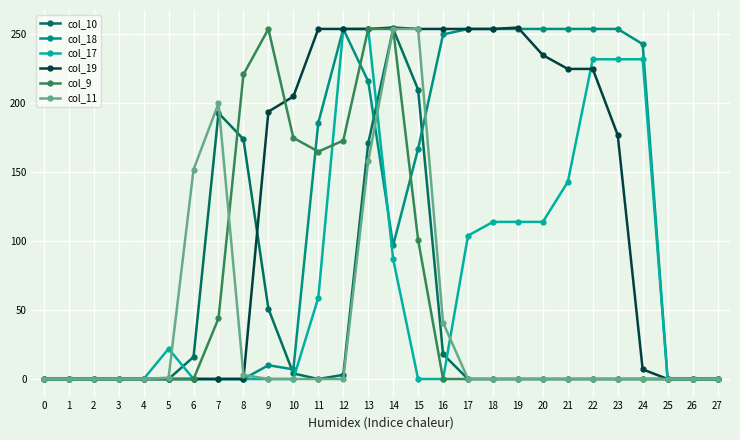

At which category is the sum across all series the highest?

13